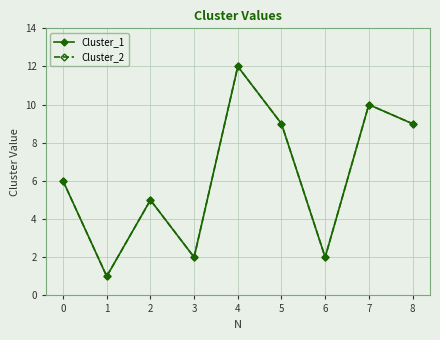

Between 7 and 8, which series saw the biggest shift?

Cluster_1